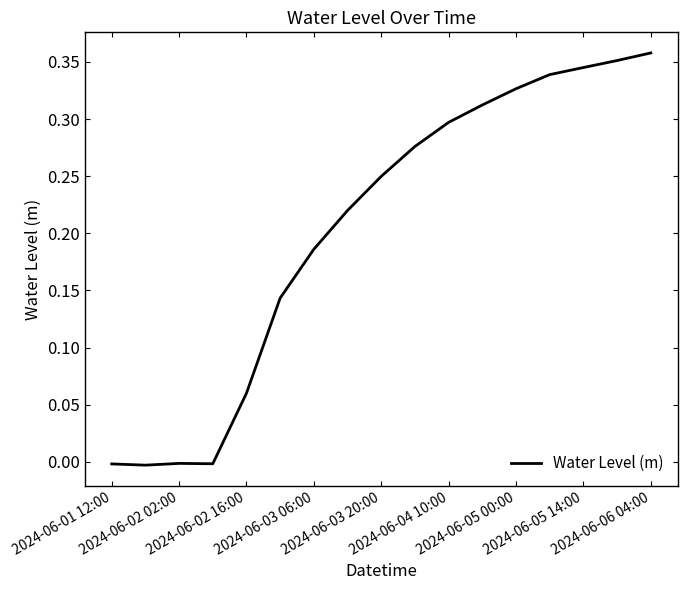

What is the sum of all values?

3.5